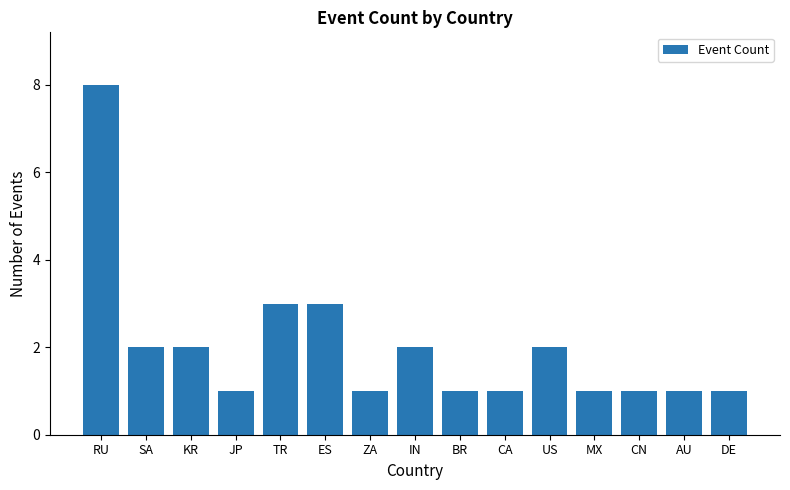

Which label corresponds to the largest value in the chart?

RU